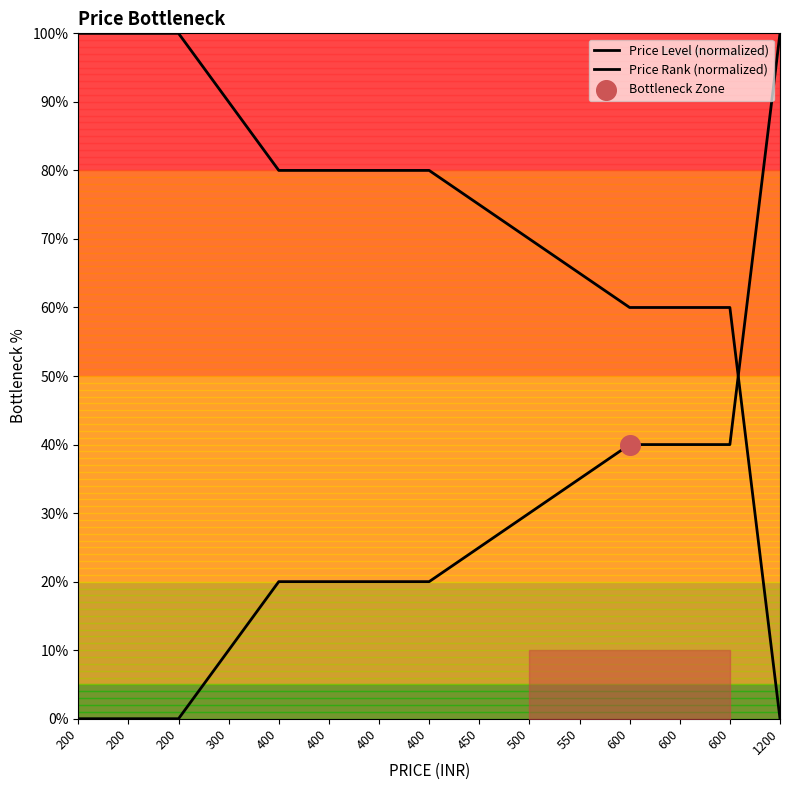

At how many categories does at least one series exceed 4?

15